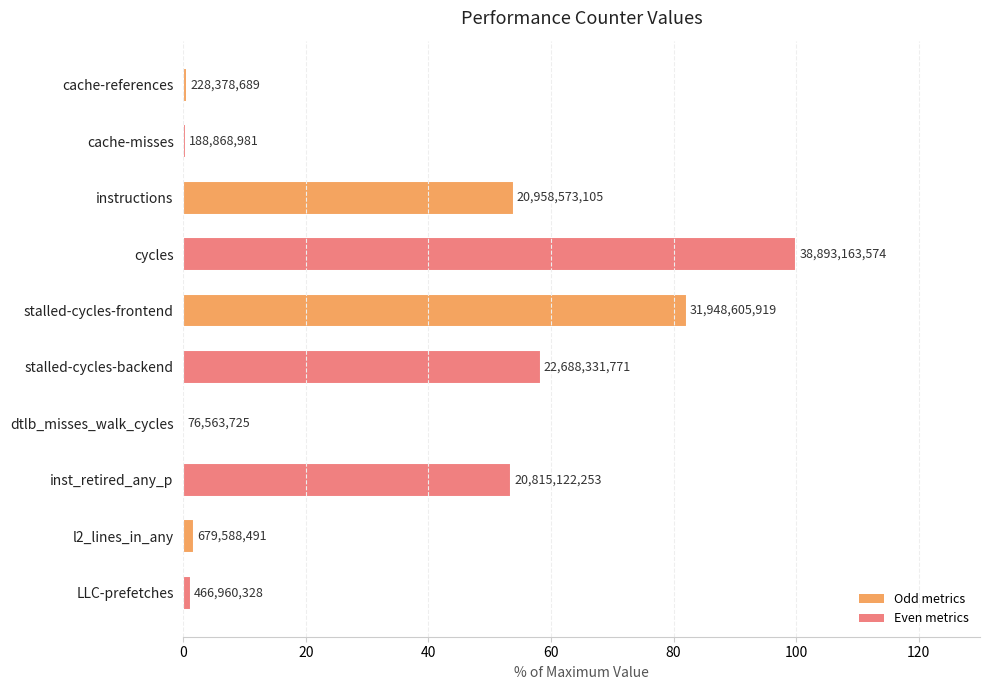

Is it true that the value at cache-misses is 0.7?

False